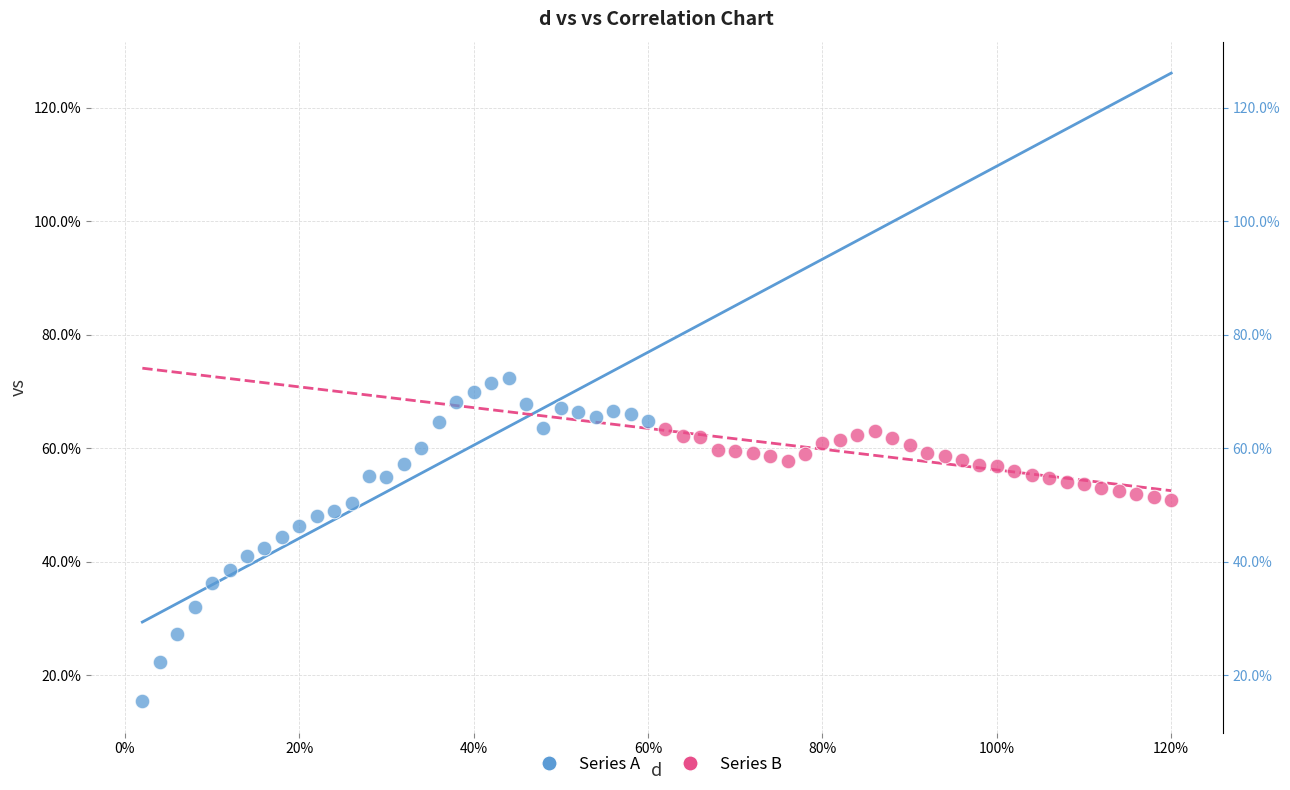

Which series reaches the maximum Y coordinate?

Series A